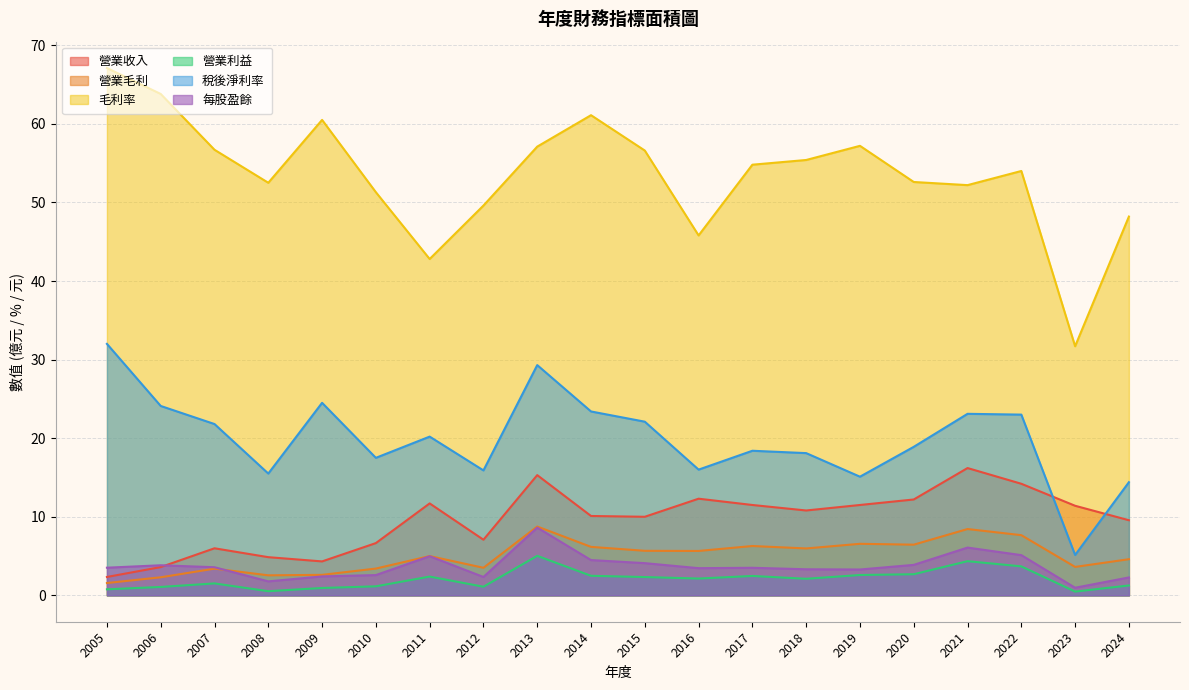

Reading left to right, transcribe all the data shown in this chart.

營業收入: 2005=2.3	2006=3.6	2007=6.0	2008=4.9	2009=4.3	2010=6.7	2011=11.7	2012=7.1	2013=15.3	2014=10.1	2015=10.0	2016=12.3	2017=11.5	2018=10.8	2019=11.5	2020=12.2	2021=16.2	2022=14.2	2023=11.4	2024=9.6
營業毛利: 2005=1.6	2006=2.3	2007=3.4	2008=2.5	2009=2.6	2010=3.4	2011=5.0	2012=3.5	2013=8.8	2014=6.2	2015=5.7	2016=5.7	2017=6.3	2018=6.0	2019=6.6	2020=6.5	2021=8.4	2022=7.7	2023=3.6	2024=4.6
毛利率: 2005=67.1	2006=63.8	2007=56.7	2008=52.5	2009=60.5	2010=51.3	2011=42.8	2012=49.6	2013=57.1	2014=61.1	2015=56.6	2016=45.8	2017=54.8	2018=55.4	2019=57.2	2020=52.6	2021=52.2	2022=54.0	2023=31.7	2024=48.2
營業利益: 2005=0.8	2006=1.1	2007=1.5	2008=0.5	2009=0.9	2010=1.1	2011=2.4	2012=1.1	2013=5.0	2014=2.5	2015=2.3	2016=2.1	2017=2.5	2018=2.1	2019=2.6	2020=2.7	2021=4.3	2022=3.7	2023=0.5	2024=1.3
稅後淨利率: 2005=32.0	2006=24.1	2007=21.8	2008=15.5	2009=24.5	2010=17.5	2011=20.2	2012=15.9	2013=29.3	2014=23.4	2015=22.1	2016=16.0	2017=18.4	2018=18.1	2019=15.1	2020=18.9	2021=23.1	2022=23.0	2023=5.1	2024=14.4
每股盈餘: 2005=3.5	2006=3.8	2007=3.6	2008=1.8	2009=2.4	2010=2.6	2011=5.0	2012=2.3	2013=8.6	2014=4.5	2015=4.1	2016=3.5	2017=3.5	2018=3.3	2019=3.3	2020=3.9	2021=6.1	2022=5.1	2023=1.0	2024=2.3